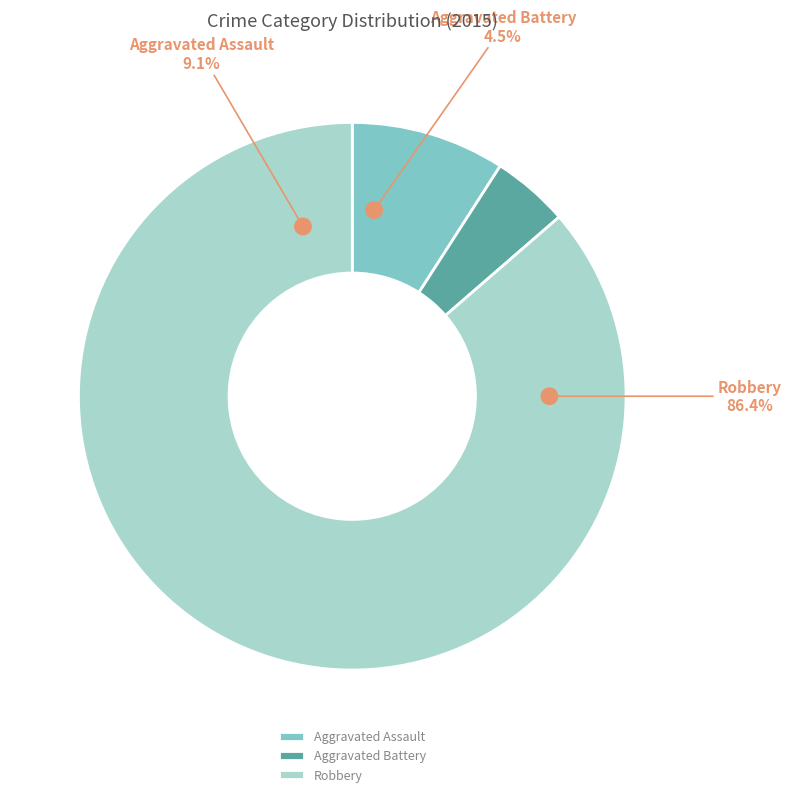

True or false: Aggravated Battery accounts for 17% of the total.

False